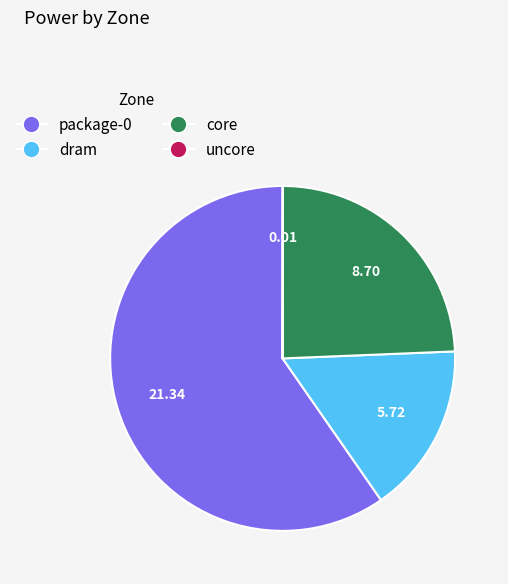

What is the ratio of the value at dram to the value at core?

0.7